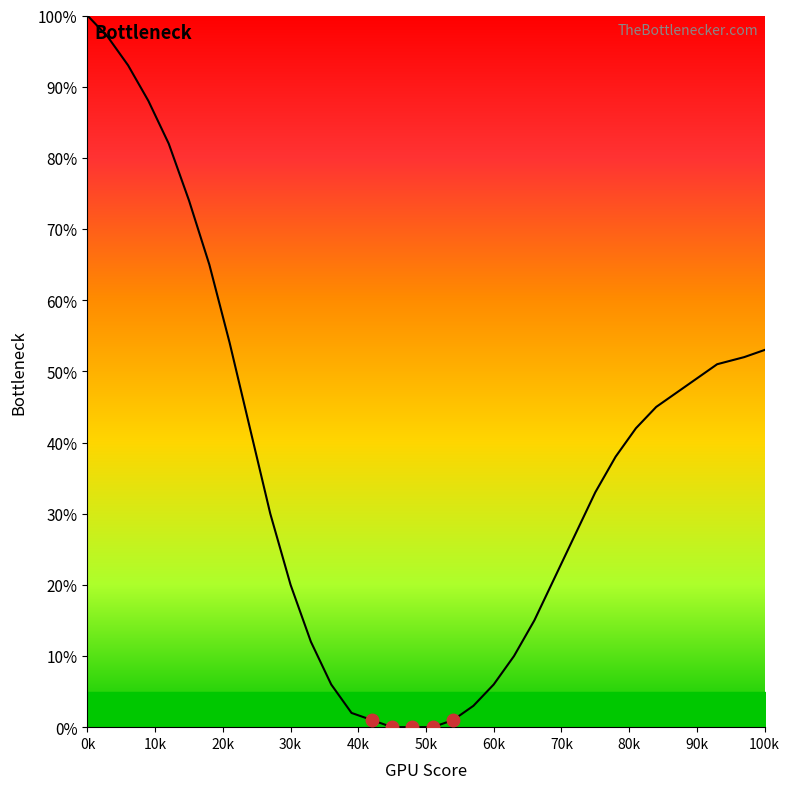

What is the greatest value displayed?

100